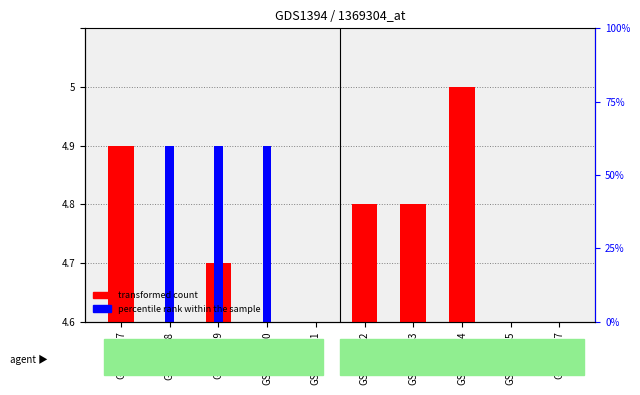

Reading left to right, extract all data points from this chart.

col_7 (transformed count): 3	0	1	0	0	2	2	4	0	0
col_2 (percentile rank): 0	3	3	3	0	0	0	0	0	0